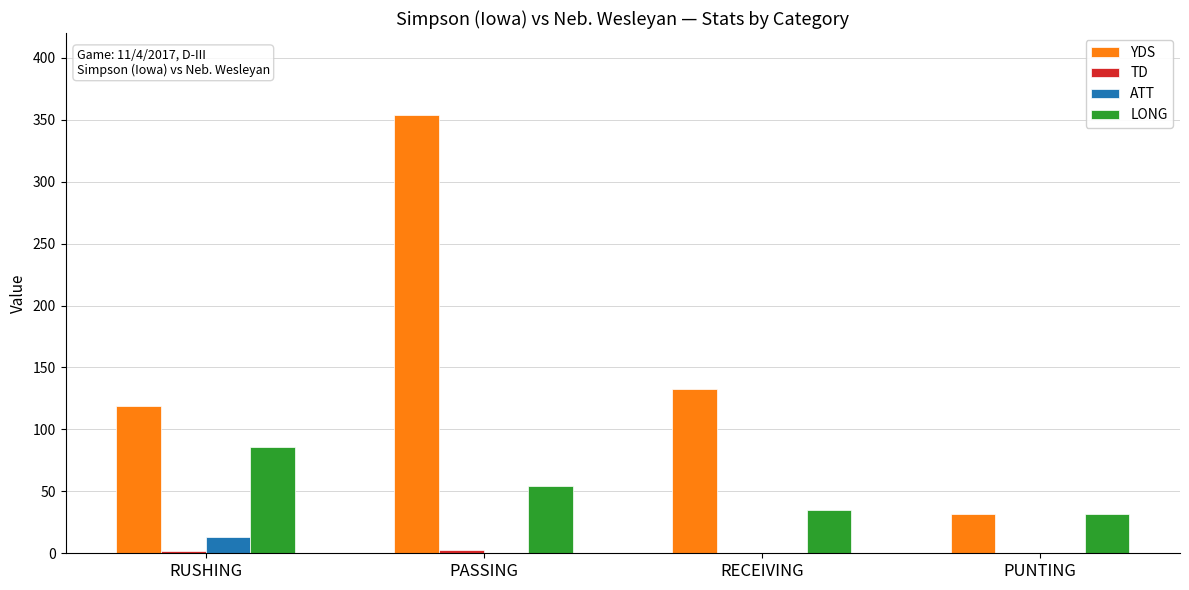

How many groups of bars are there?

4